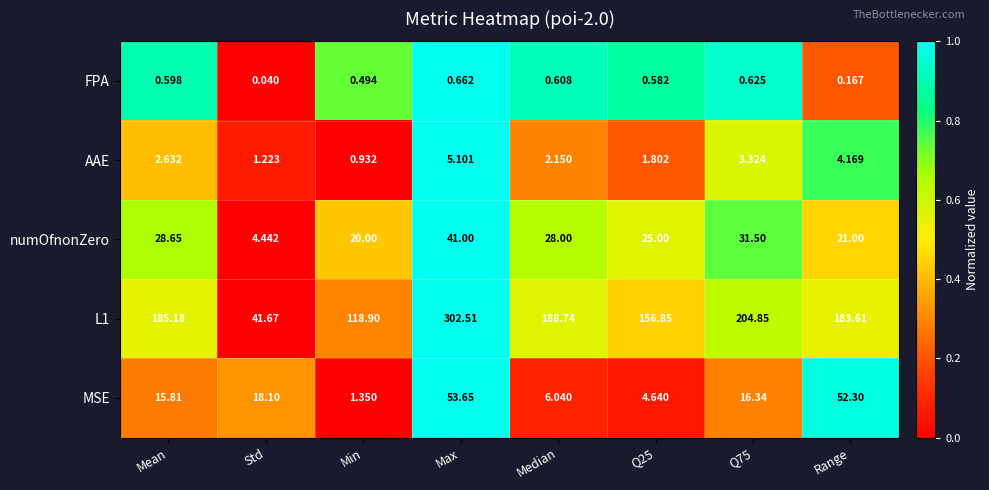

What is the spread (max minus min) of values at Mean?

184.6